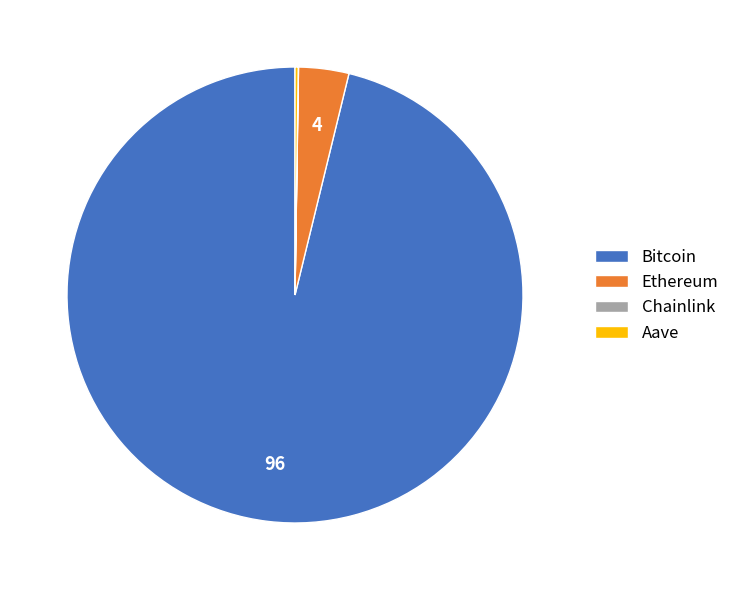

What is the ratio of the value at Bitcoin to the value at Ethereum?

27.0